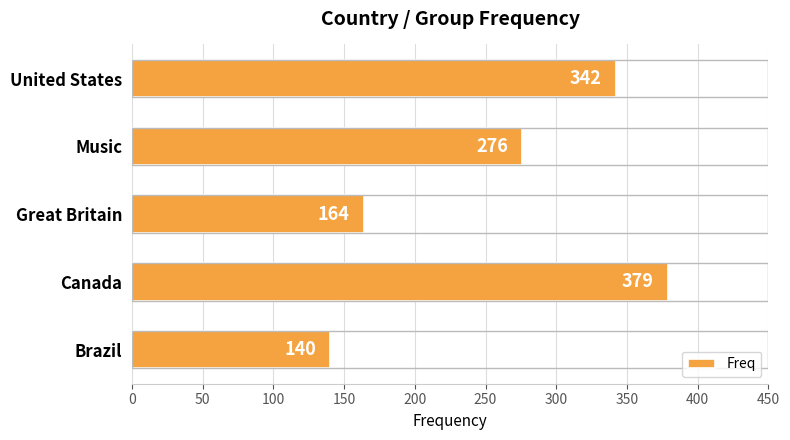

What is the approximate value at Great Britain, to the nearest 10?

160